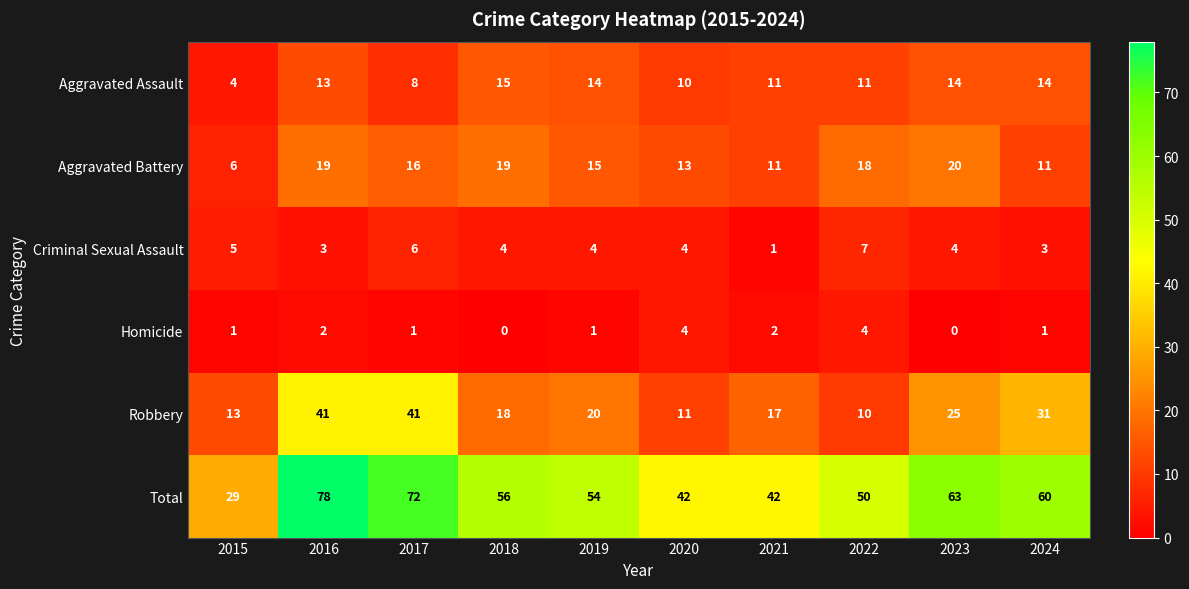

At how many categories does at least one series exceed 26?

10